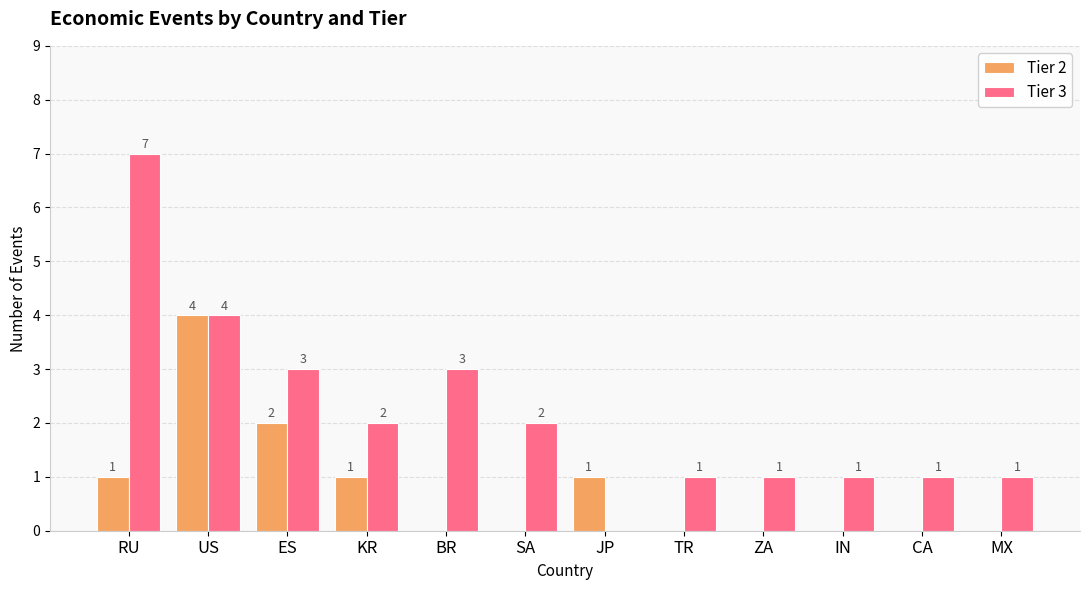

Which category has the highest value in the Tier 2 series?

US